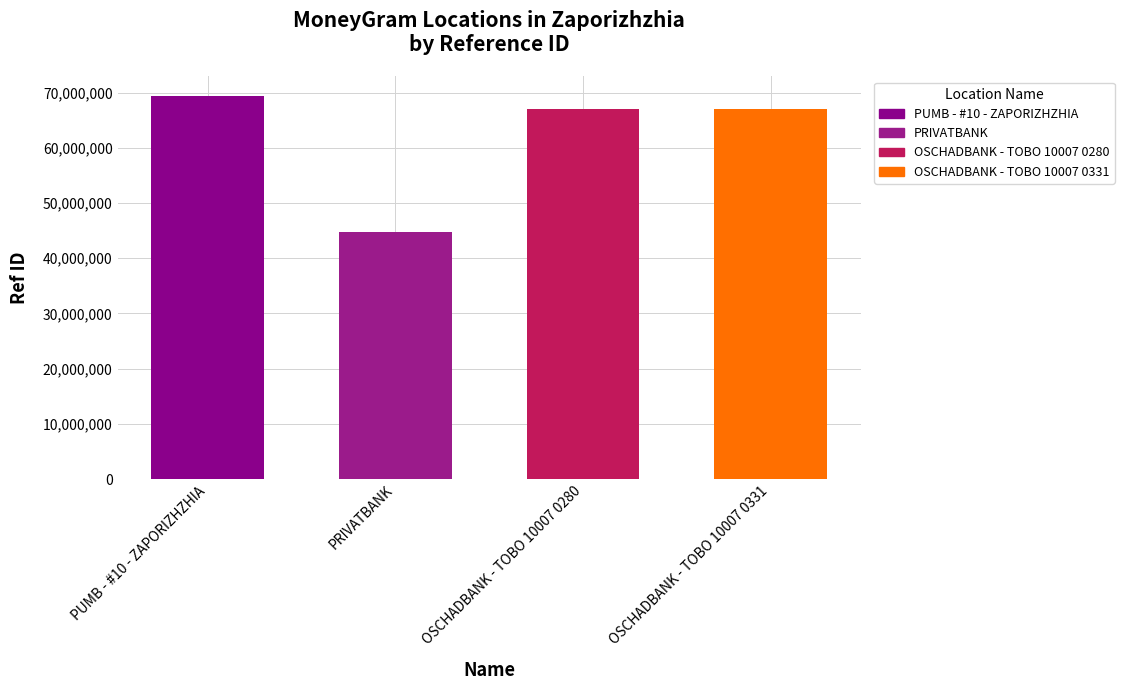

What value does the data have at OSCHADBANK - TOBO 10007 0280, to the nearest 100?

67038900